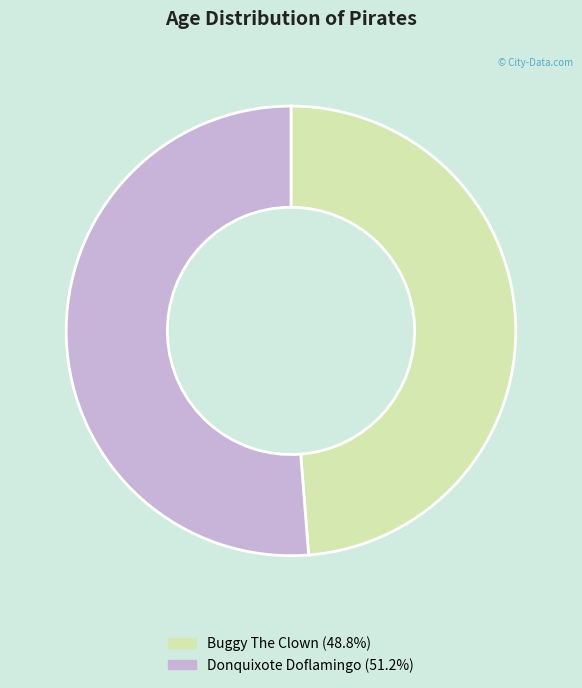

Count the number of slices in the pie.

2